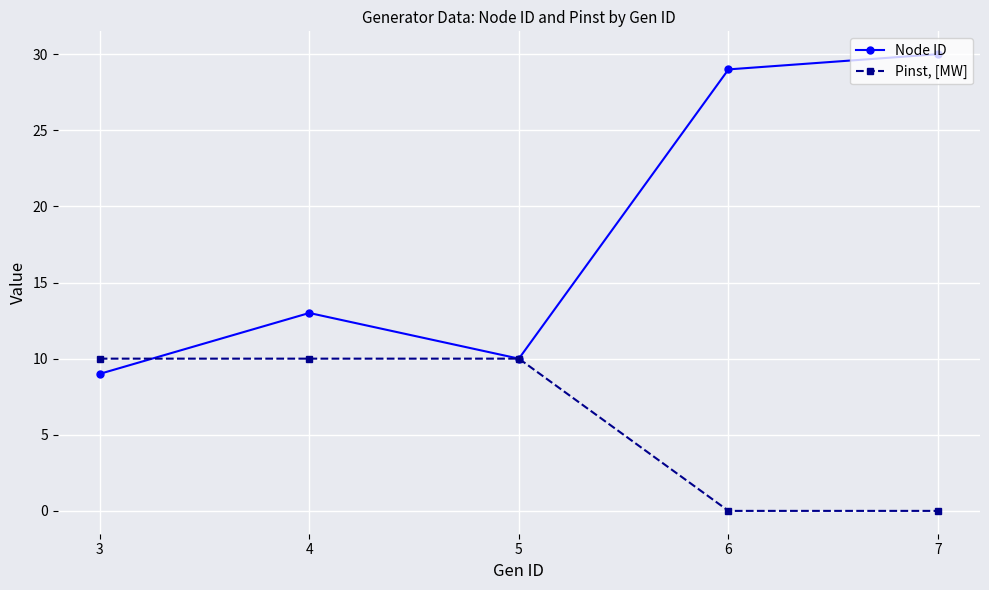

Between which two adjacent categories do Node ID and Pinst, [MW] first intersect?

3 and 4